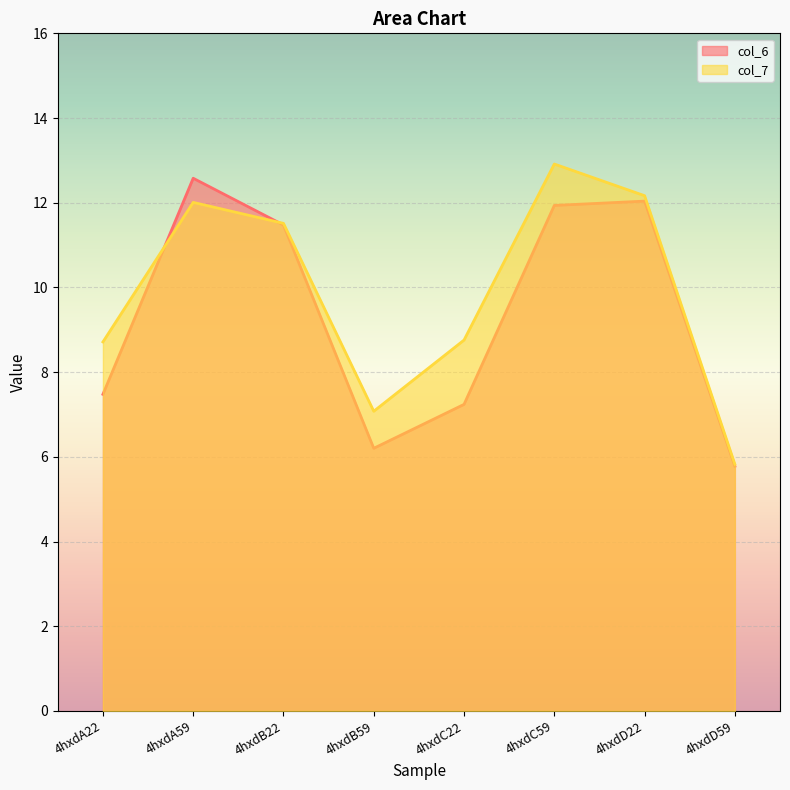

List the series in order of their overall mean, highest first.

col_7, col_6